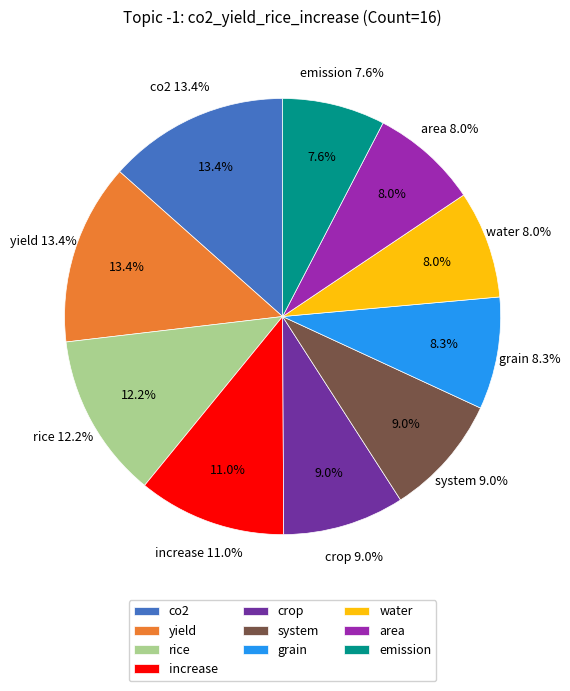

To the nearest percent, what portion does emission represent?

8%